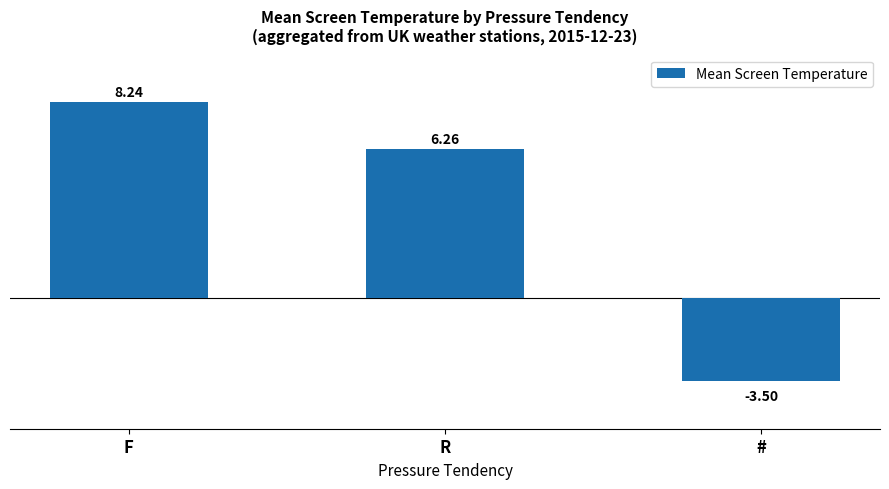

How many values exceed 6?

2